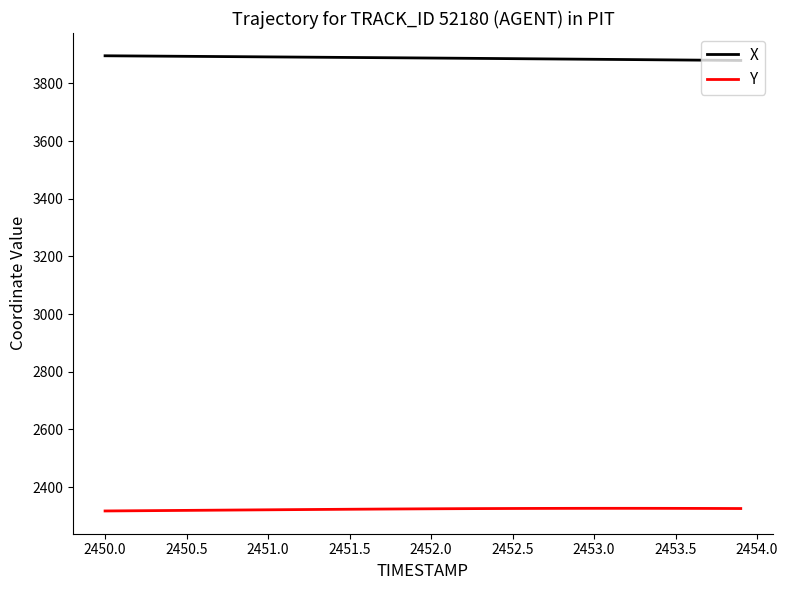

Rank the series by their average value, from lowest to highest.

Y, X